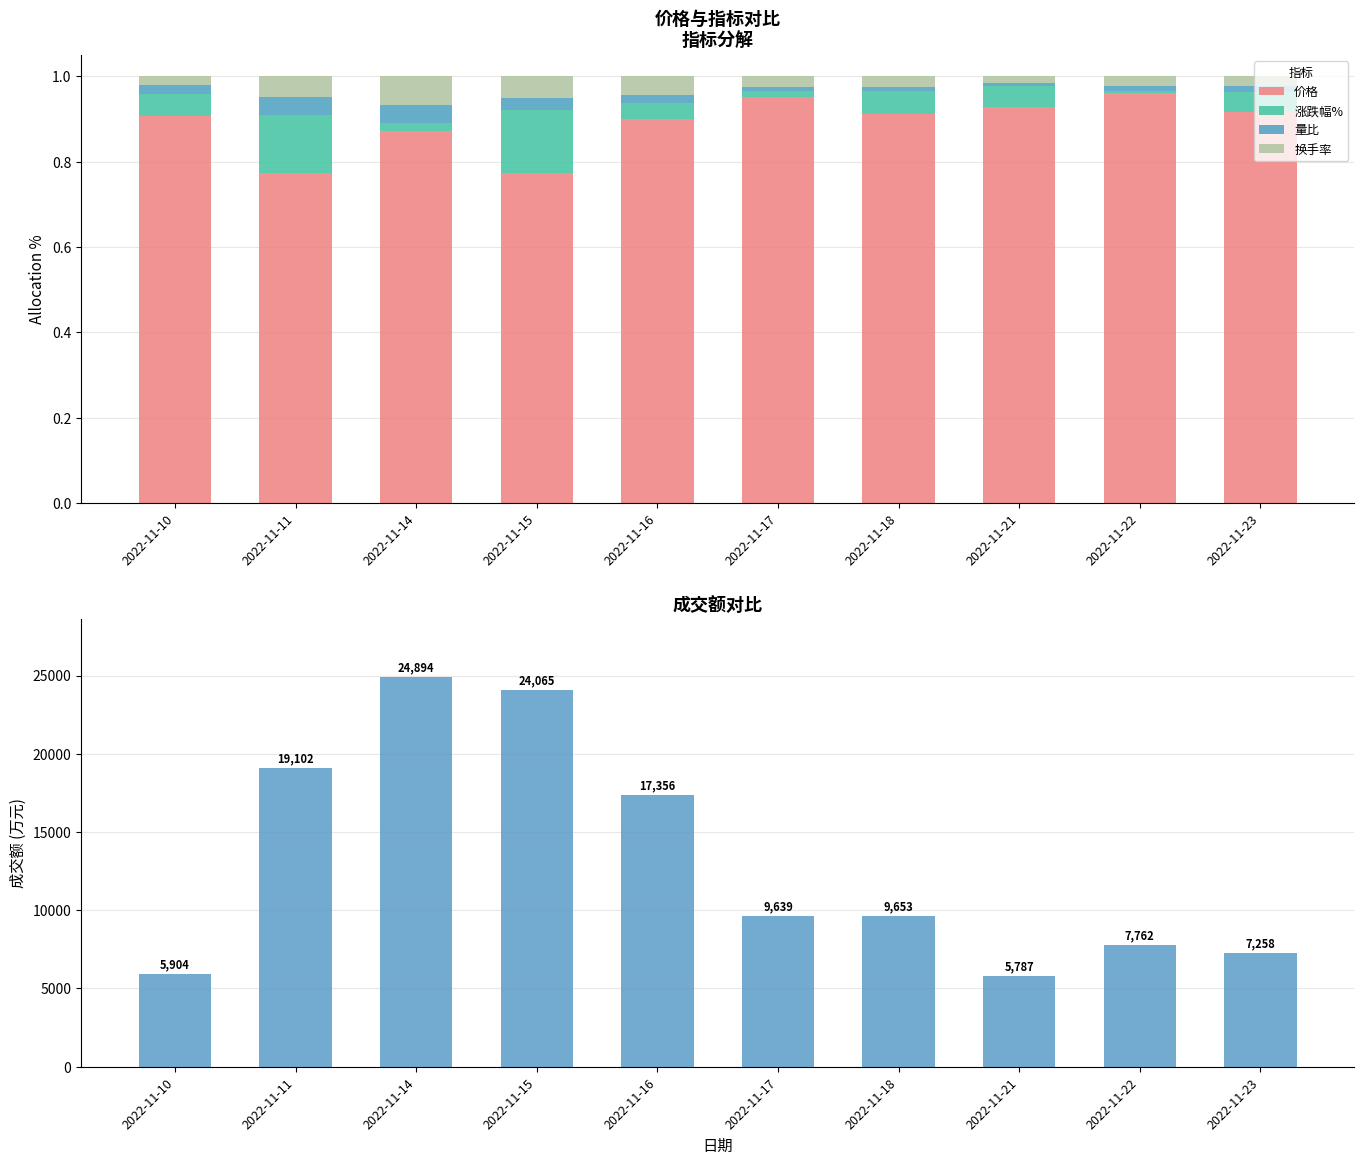

Count the number of categories in the chart.

10